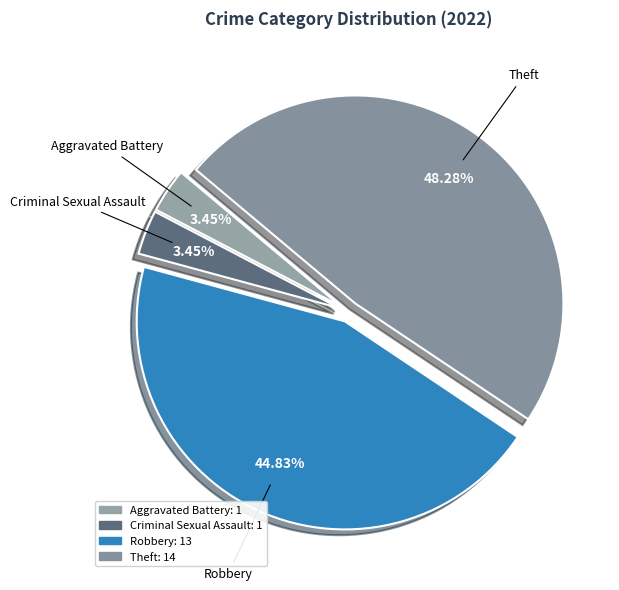

Between Aggravated Battery and Theft, which is larger?

Theft